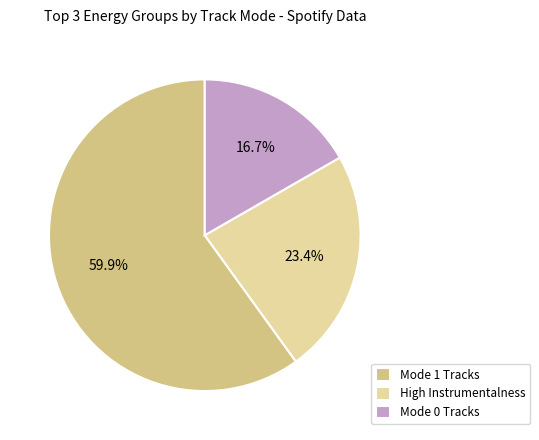

Rank the categories by value from highest to lowest.

Mode 1 Tracks, High Instrumentalness, Mode 0 Tracks